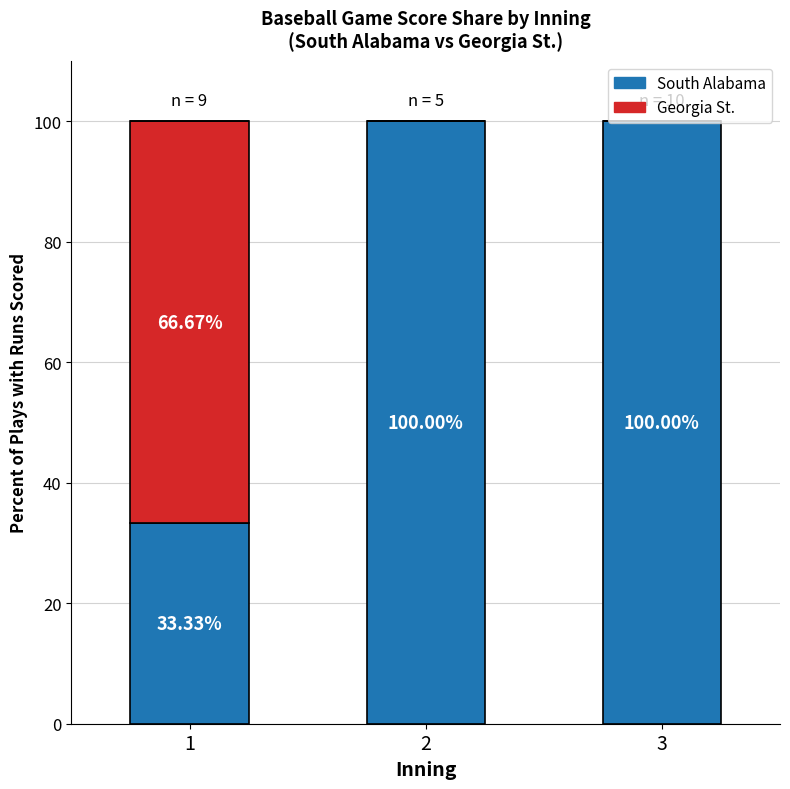

Is it true that Georgia St. equals 66.7 at 1?

True